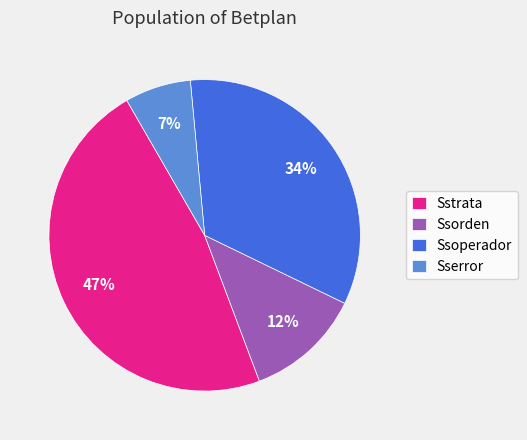

How many slices are in this pie chart?

4